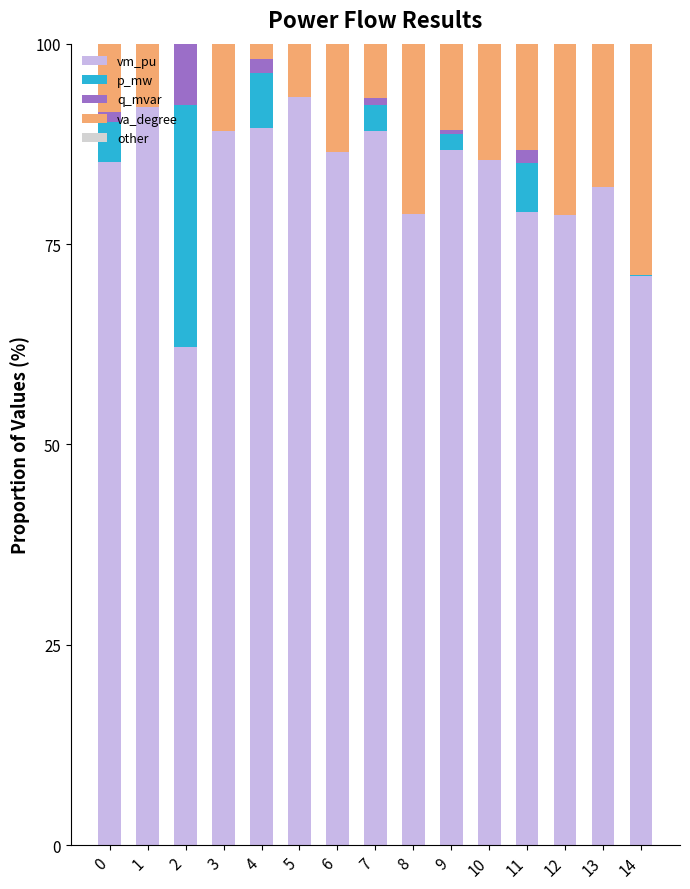

Which has a higher value, 13 or 3?

3